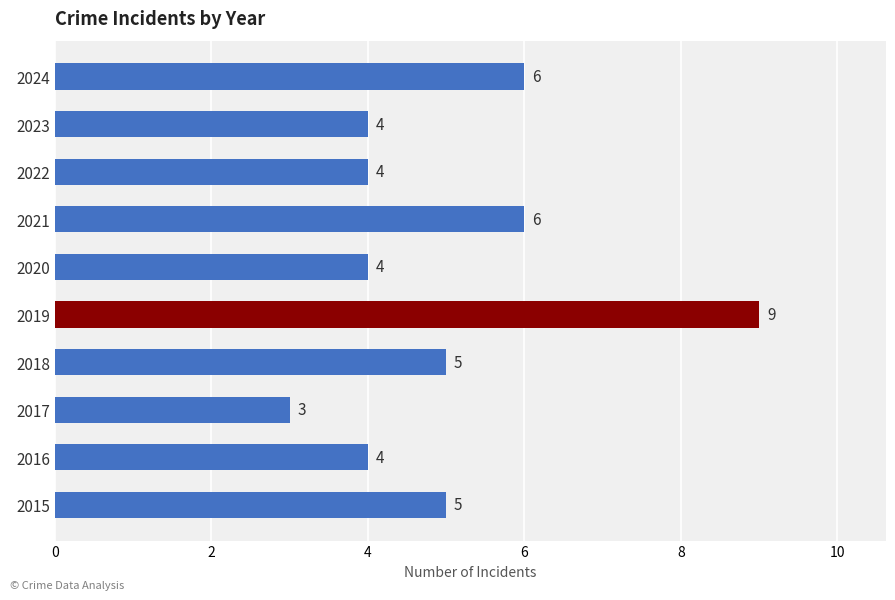

How many values are between 4 and 6?

8